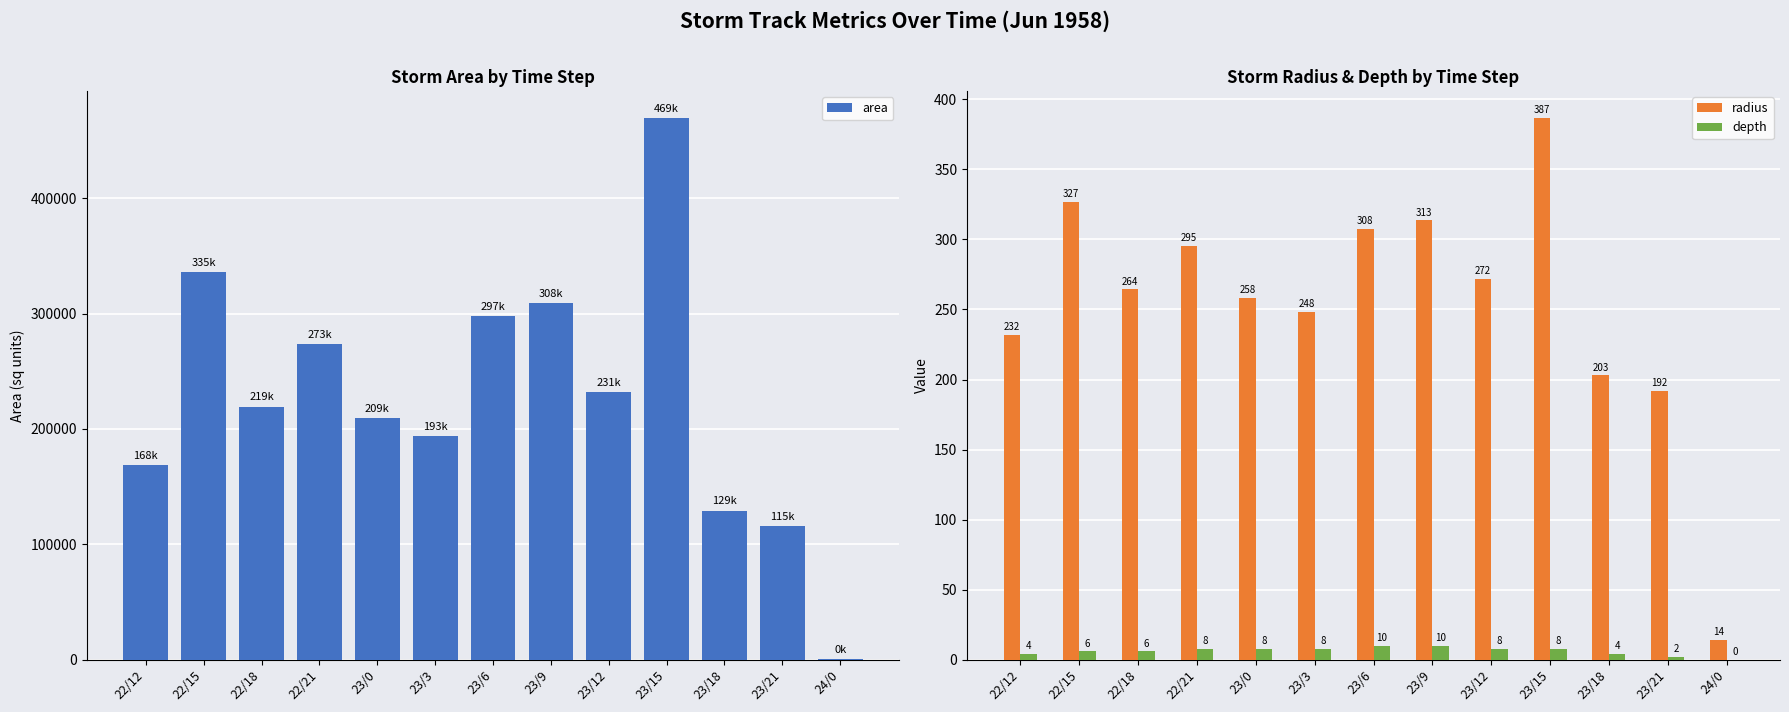

Count the number of categories in the chart.

13